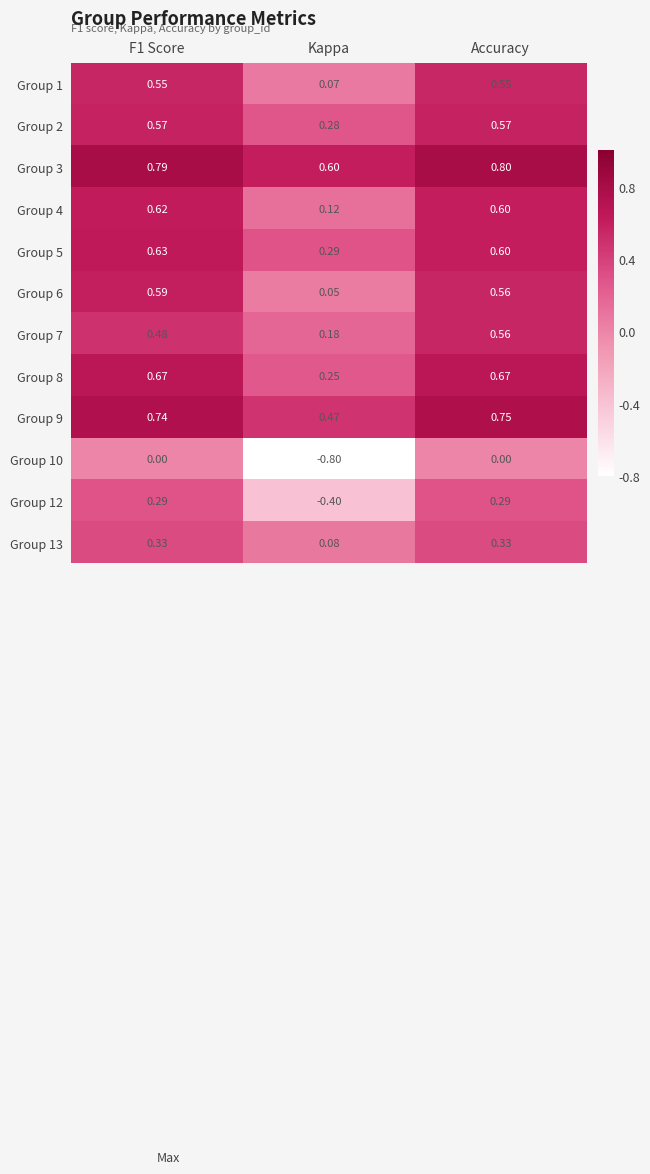

At which category does the chart reach its minimum across all series?

Kappa